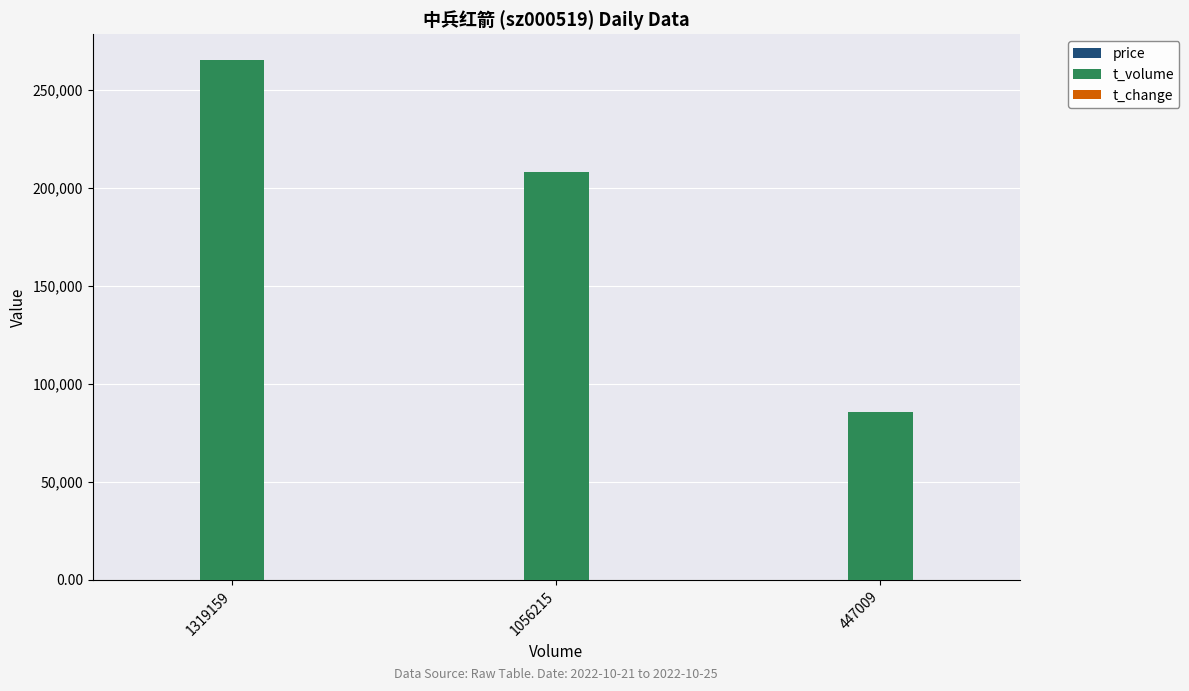

Which series changed the most between 1319159 and 447009?

t_volume